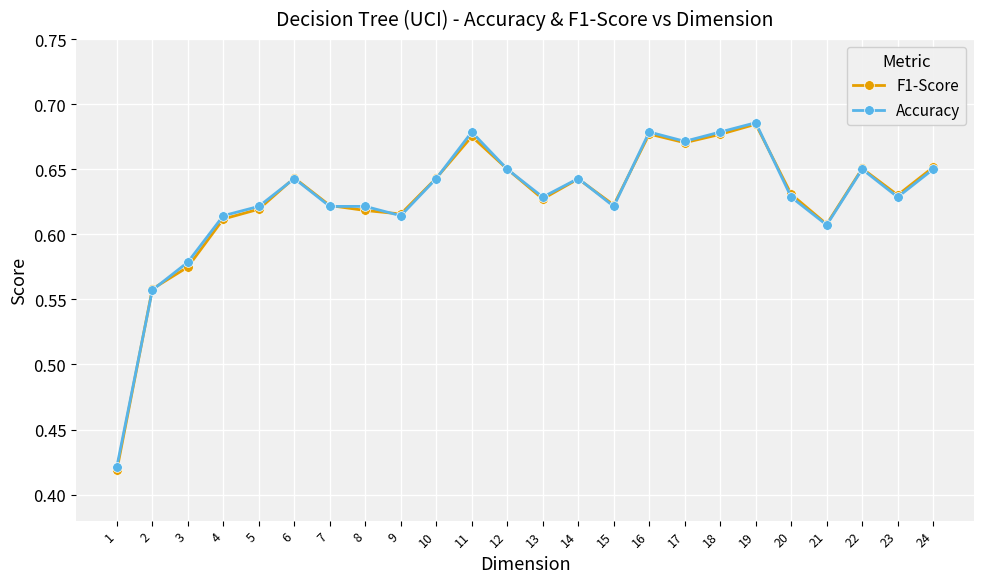

True or false: F1-Score and Accuracy cross at least once.

True